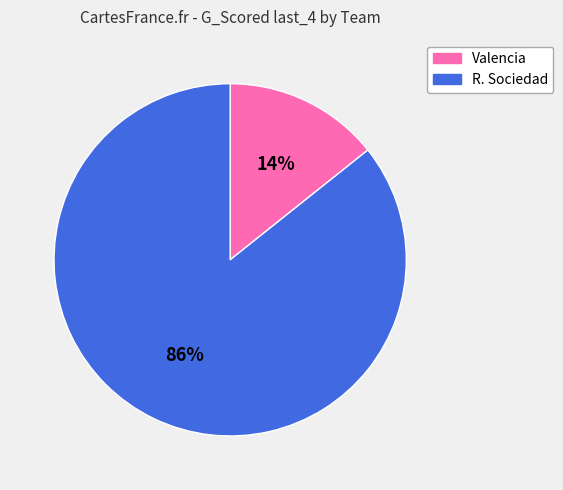

Count the number of slices in the pie.

2